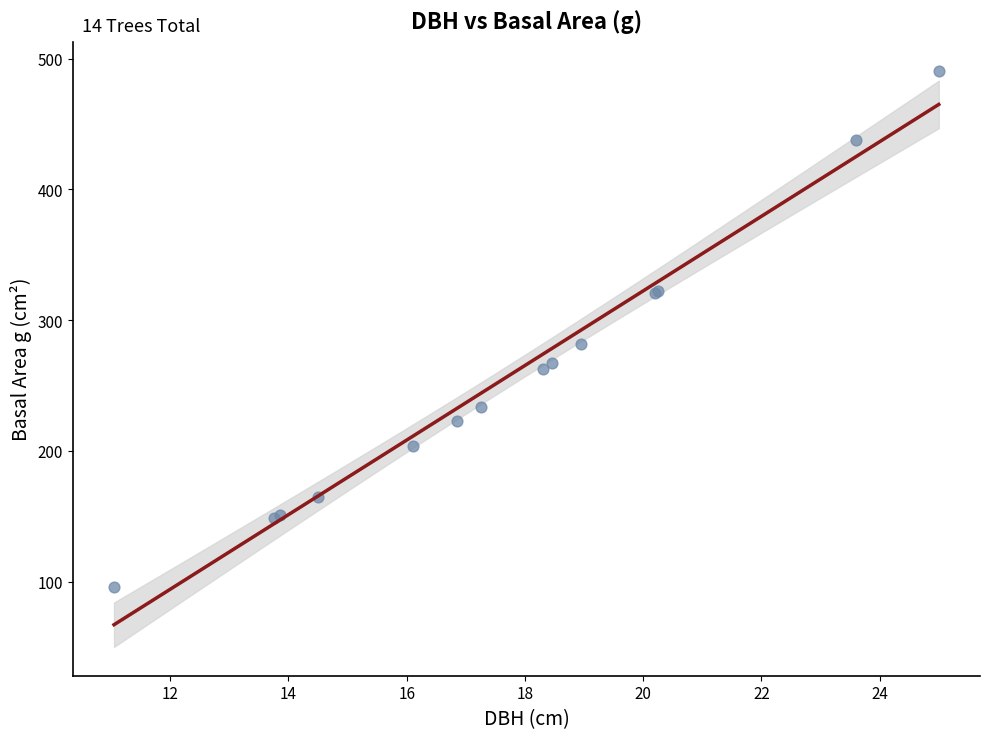

What Y value in the scatter plot is closest to 293?

282.0